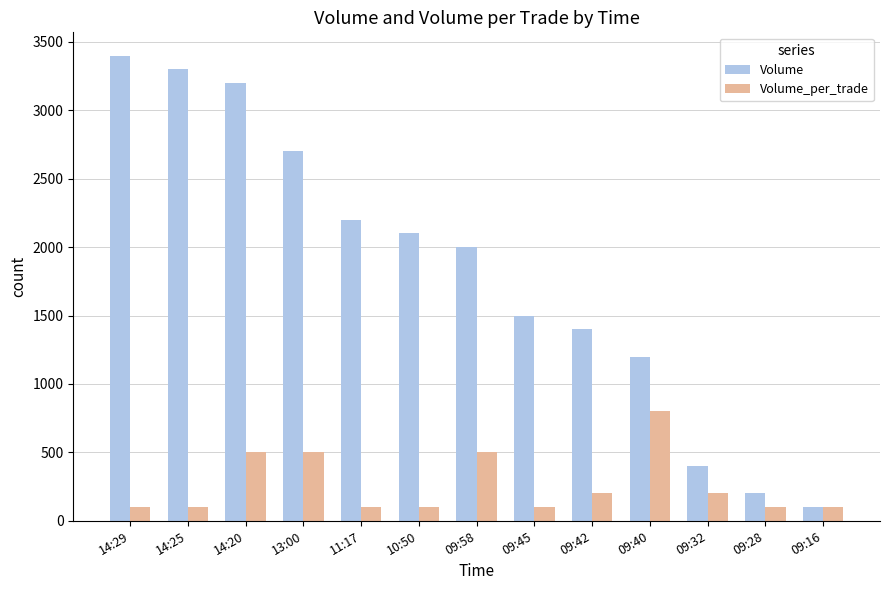

What is the maximum value shown in the chart?

3400